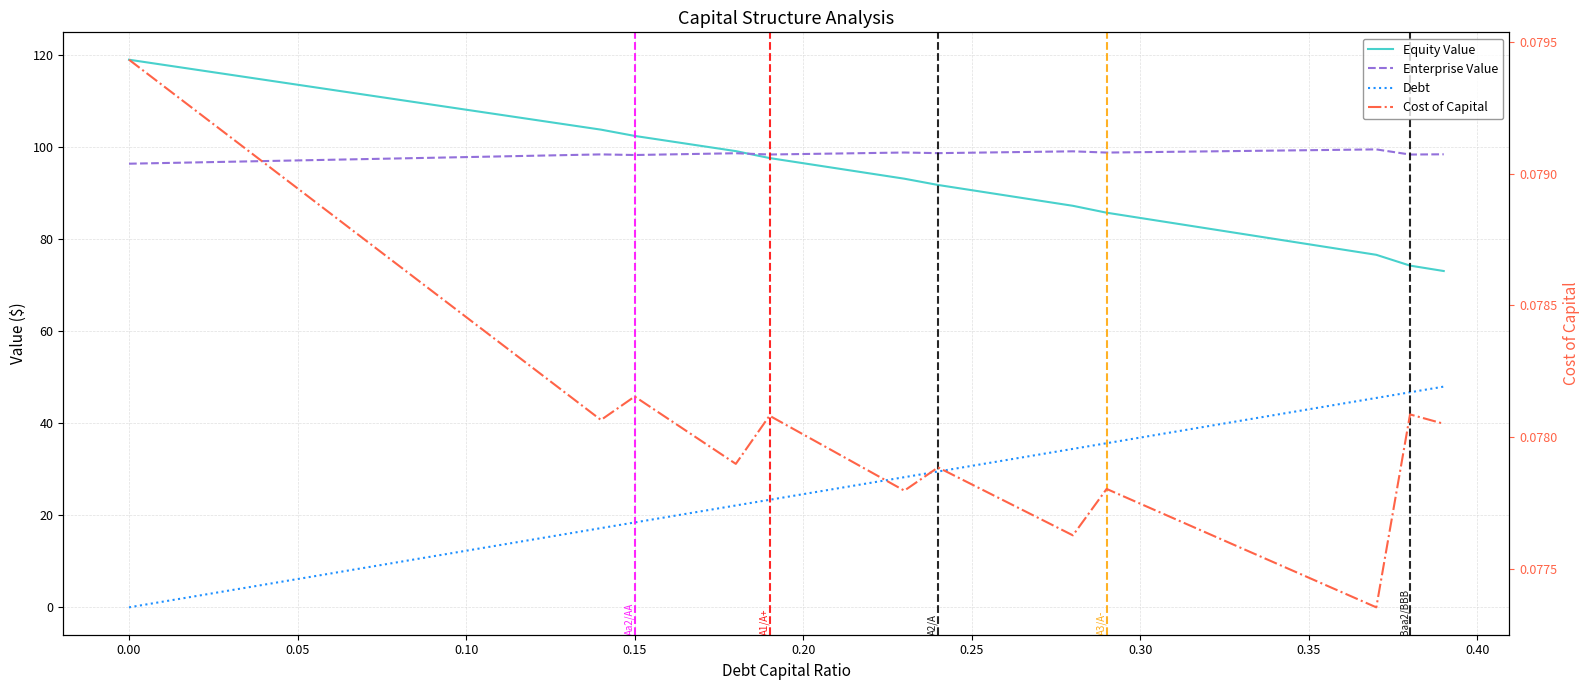

What are all the series names shown in the legend?

Equity Value, Enterprise Value, Debt, Cost of Capital